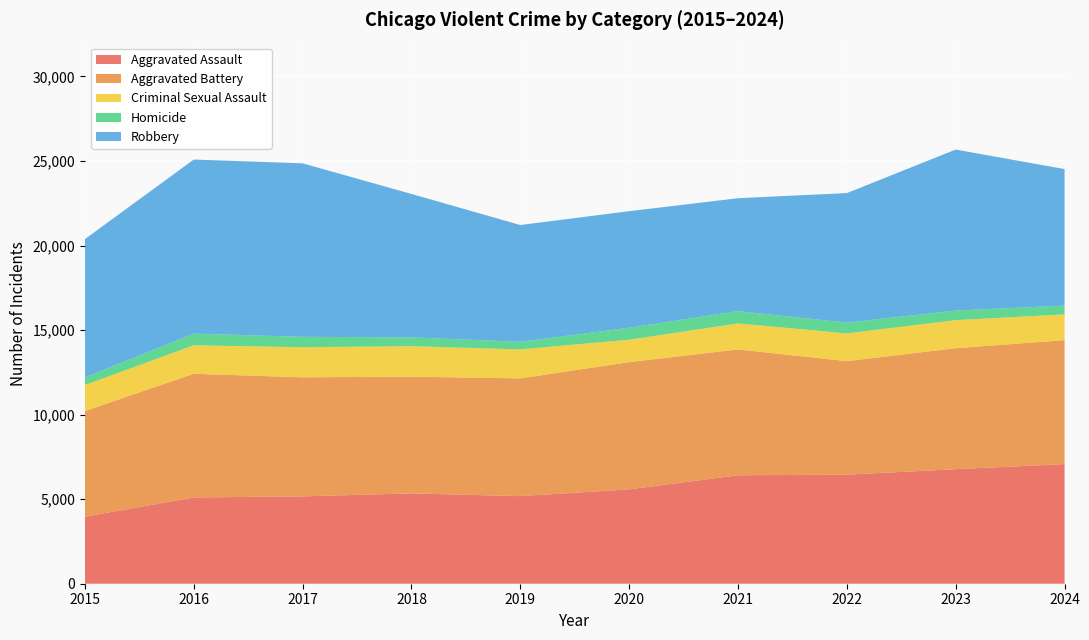

Reading right to left, transcribe all the data shown in this chart.

Aggravated Assault: 7075	6774	6449	6415	5580	5180	5342	5166	5102	3965
Aggravated Battery: 7329	7156	6713	7441	7525	6962	6903	7041	7315	6247
Criminal Sexual Assault: 1525	1658	1640	1536	1326	1715	1802	1779	1684	1540
Homicide: 521	565	641	727	705	452	523	614	690	442
Robbery: 8072	9524	7659	6680	6896	6904	8482	10262	10295	8185